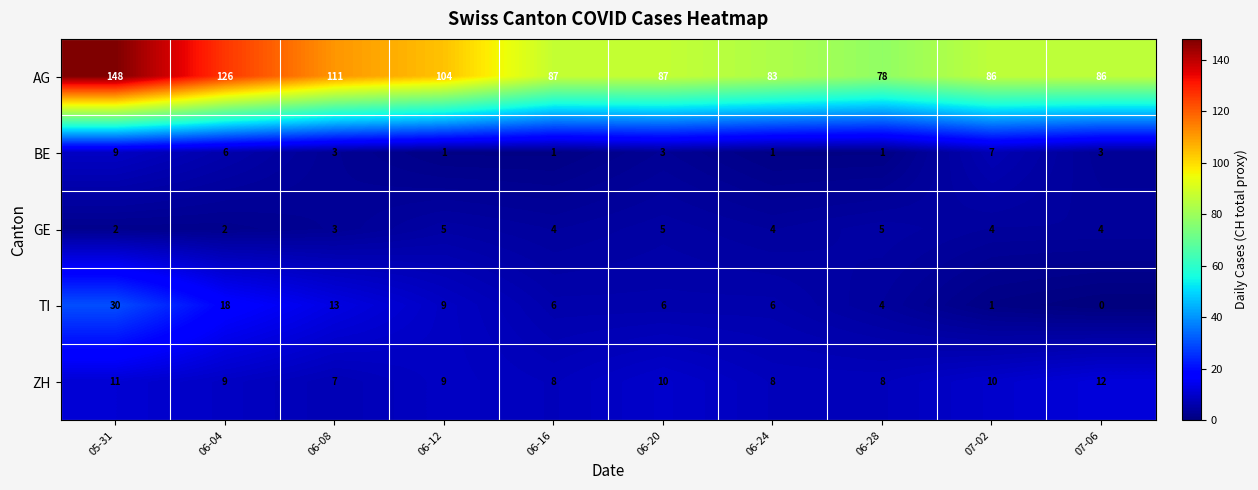

How many data points in TI are less than 6?

3